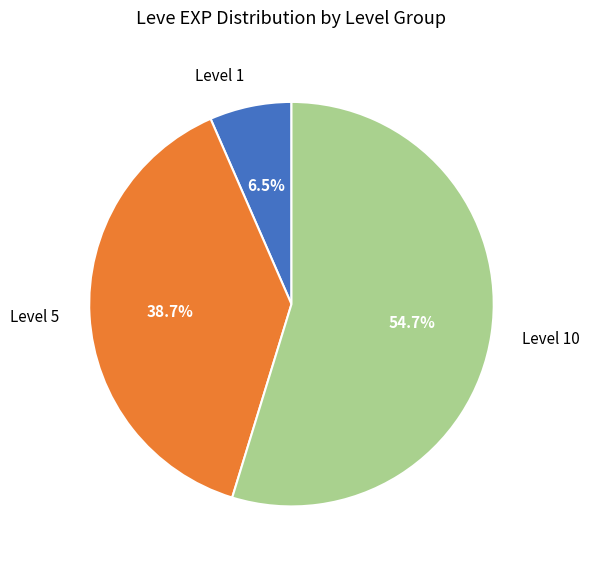

What percentage do Level 10 and Level 5 together represent?

93.5%